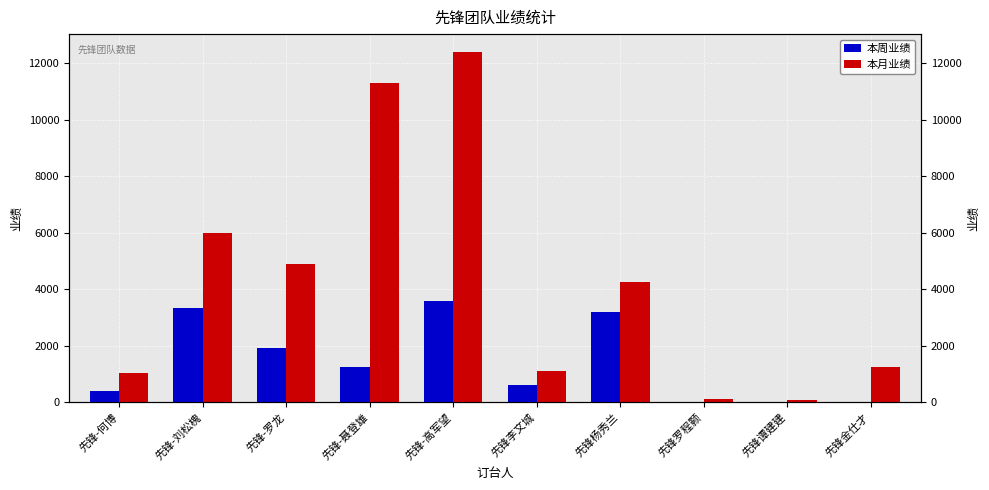

The value of 本周业绩 at 先锋-聂登雄 is 1240. True or false?

True